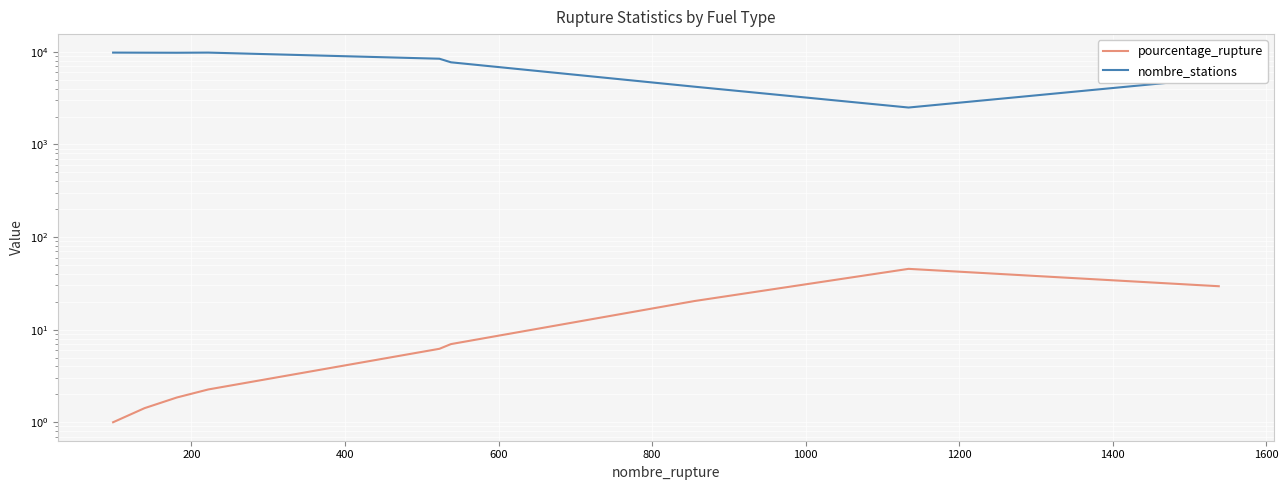

At 1600, list the series in order from smallest to largest.

pourcentage_rupture, nombre_stations